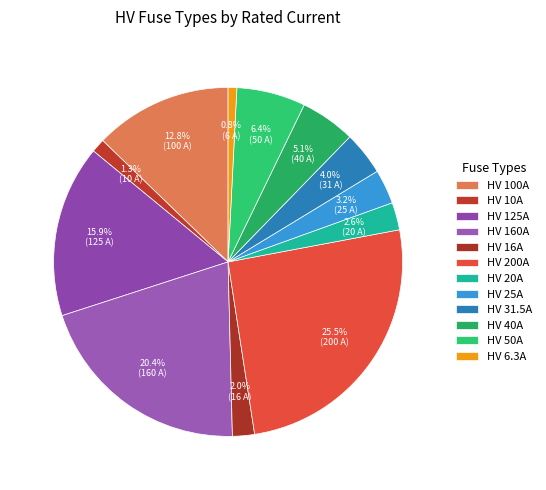

Between HV 20A and HV 25A, which is larger?

HV 25A